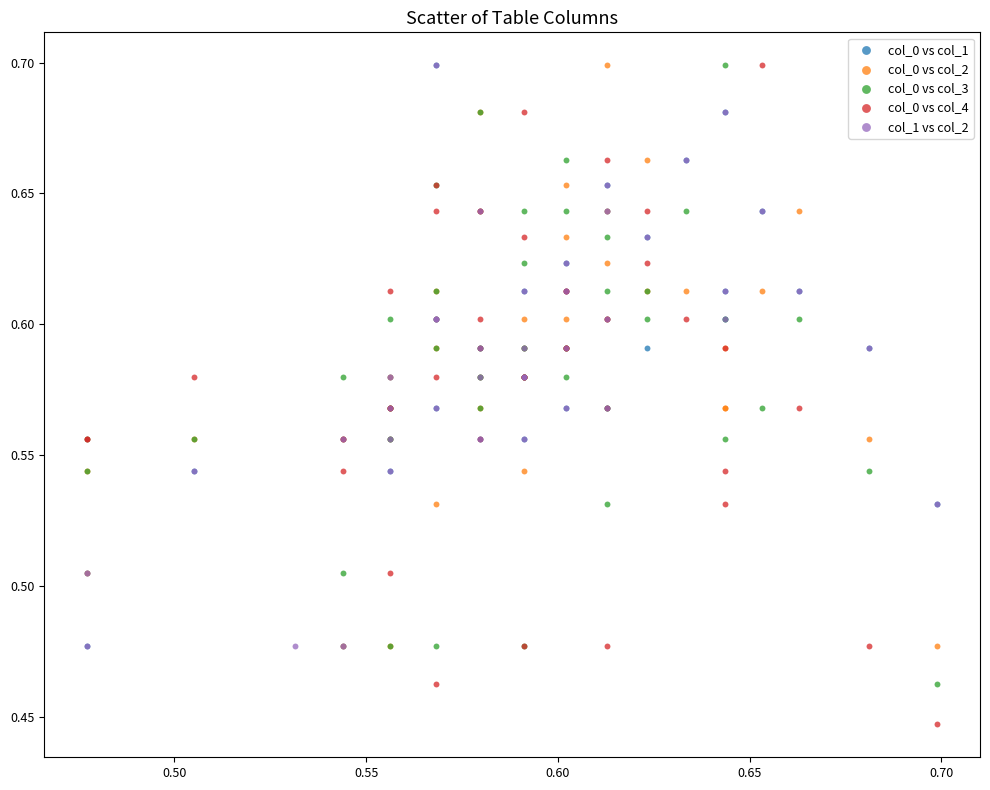

Which series contains the lowest Y value?

col_0 vs col_4